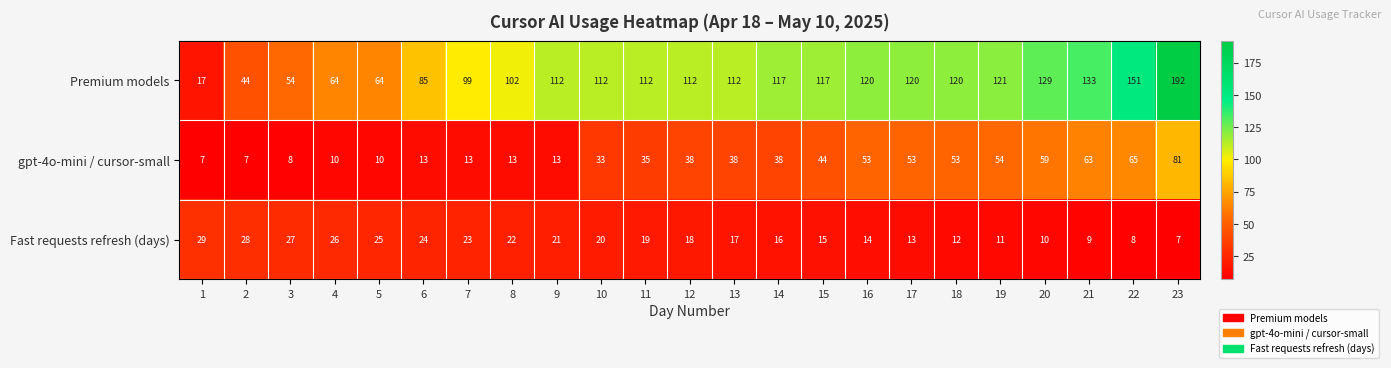

What is the difference between the Fast requests refresh (days) values at 16 and 2?

14